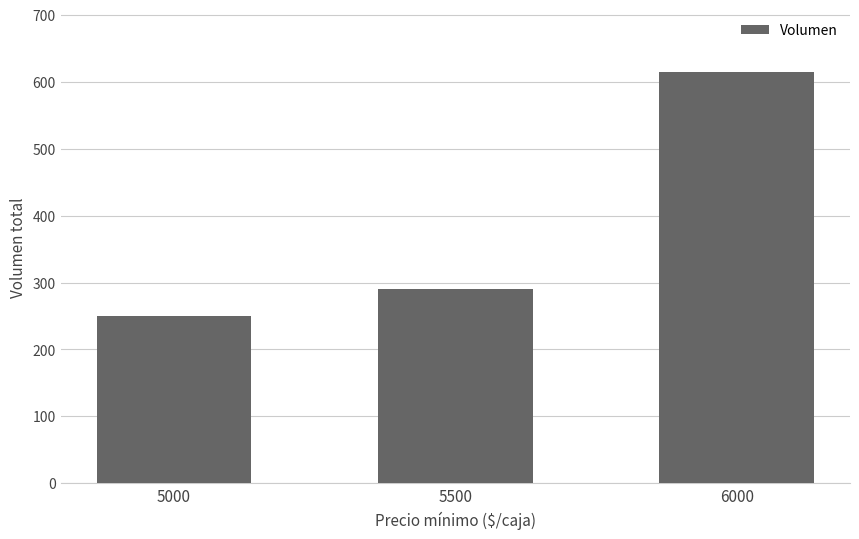

What is the greatest value displayed?

614